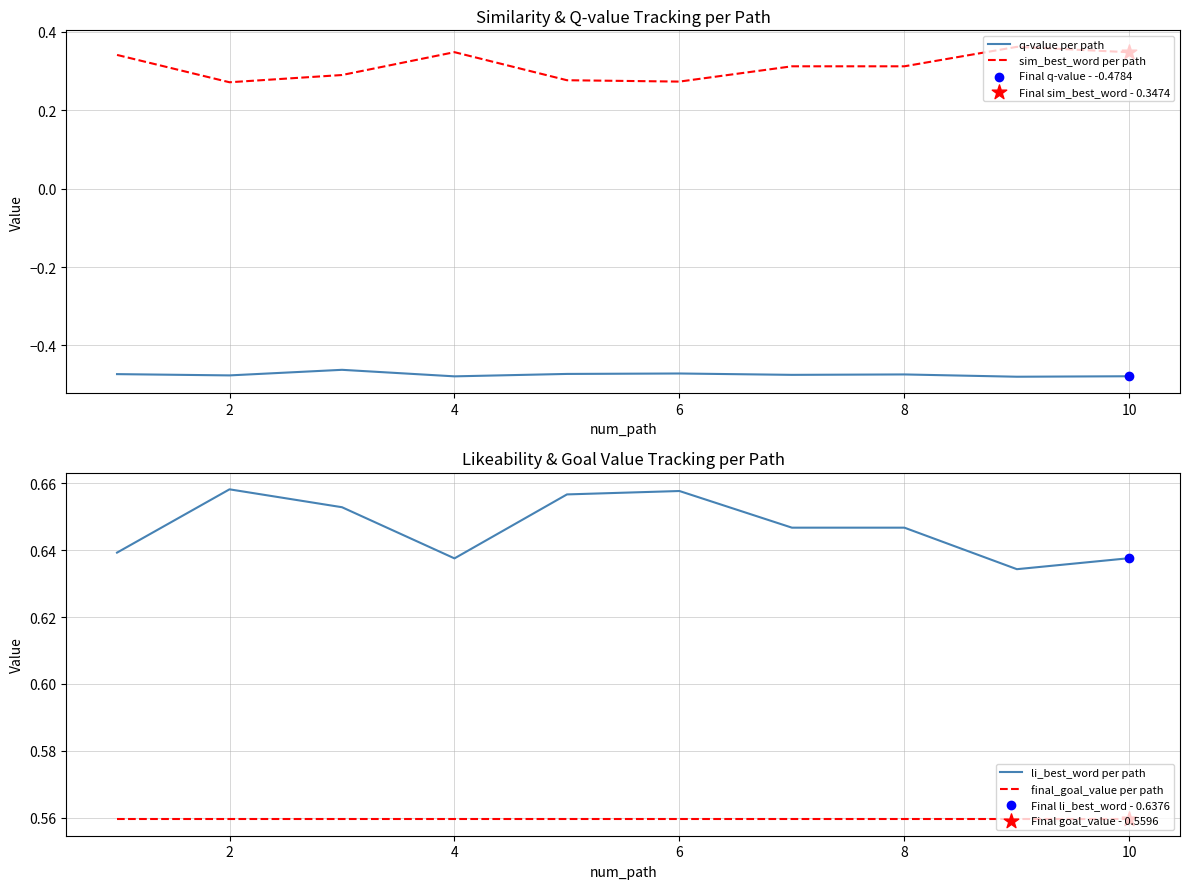

Which series has the largest Y range (max minus min)?

sim_best_word per path